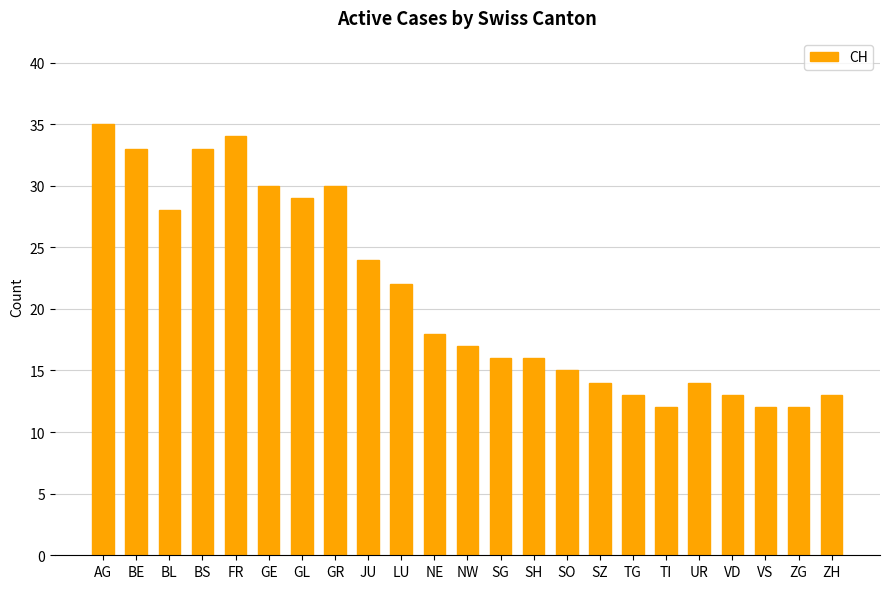

What is the difference between the values at GR and NW?

13